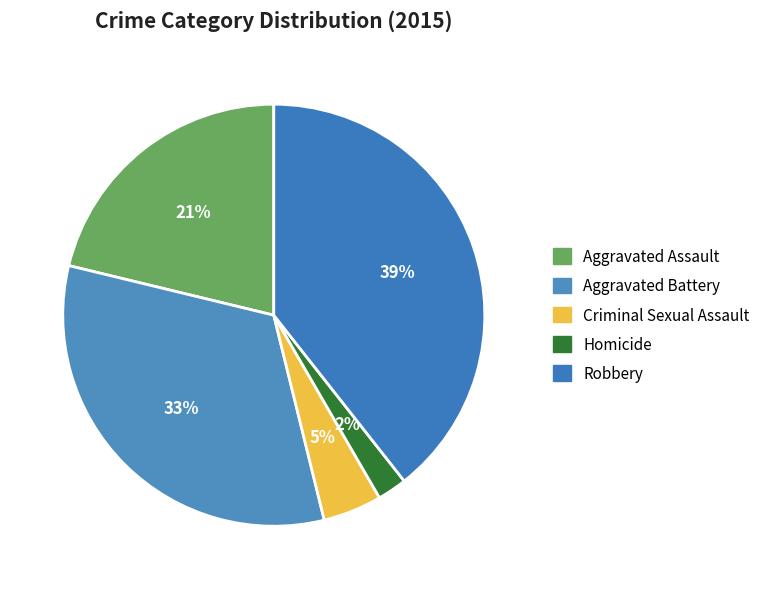

Does Homicide represent more than half of the total?

No